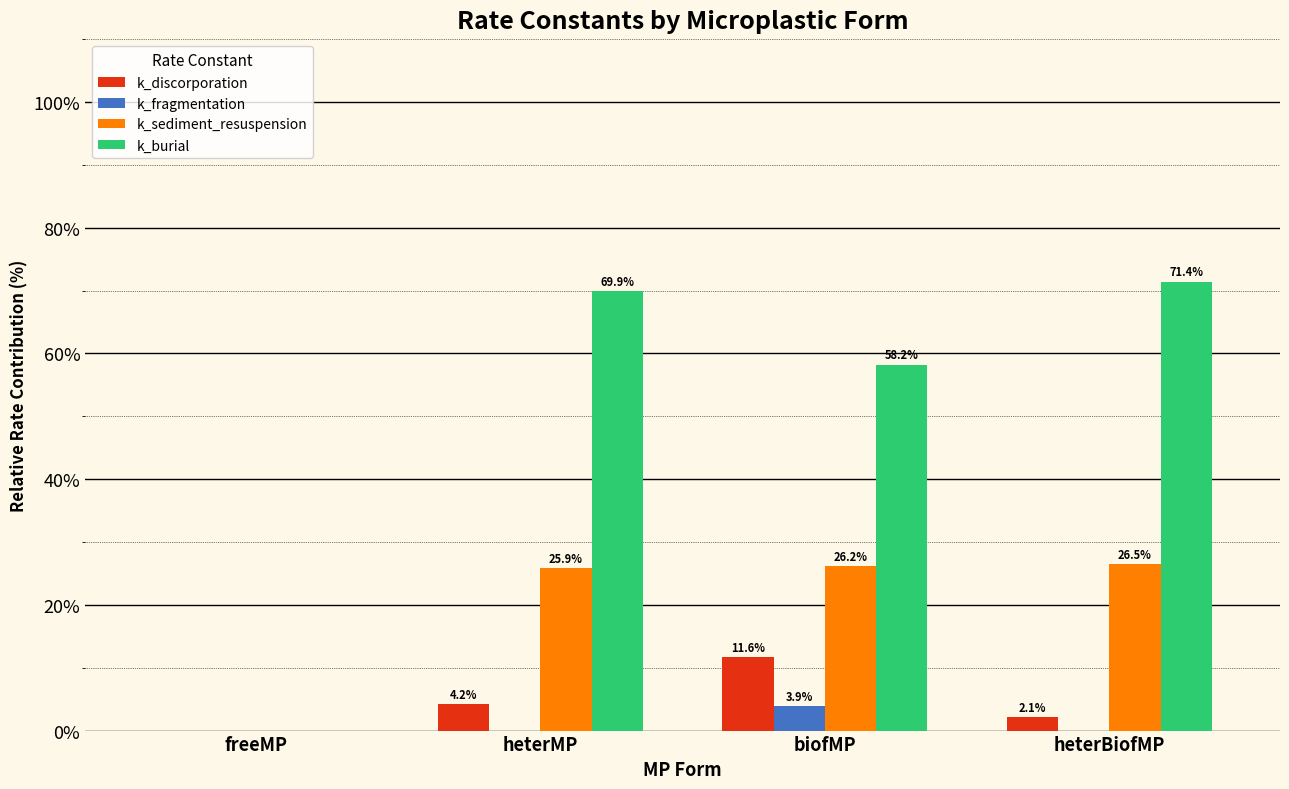

The value of k_burial at heterBiofMP is 110.3. True or false?

False